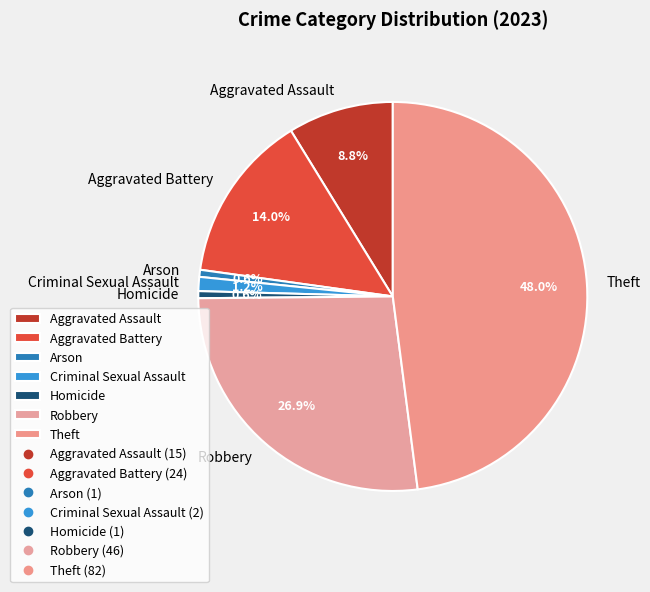

What is the total percentage of Robbery and Aggravated Battery?

40.9%